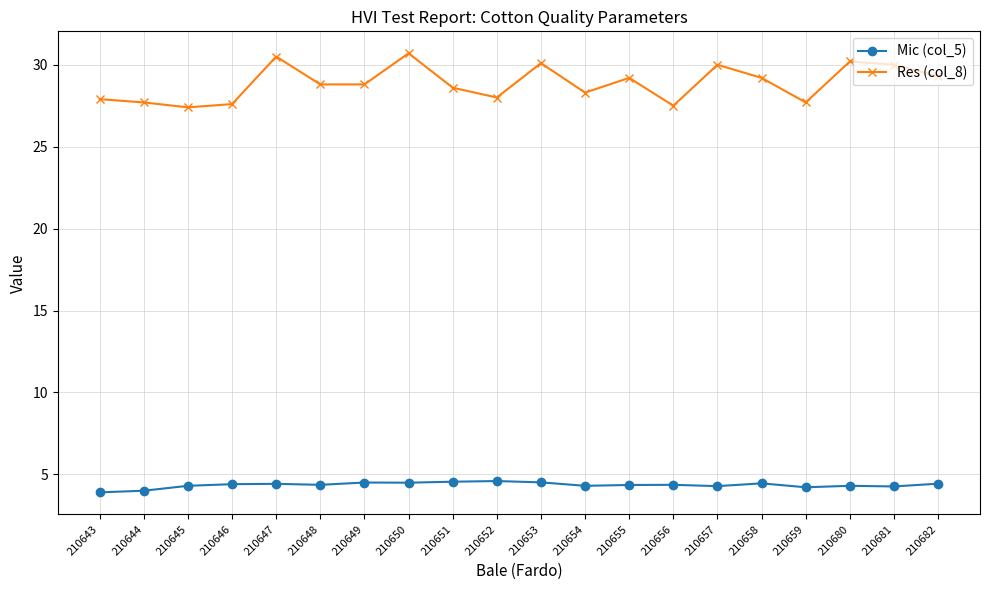

Count the number of data series in this chart.

2